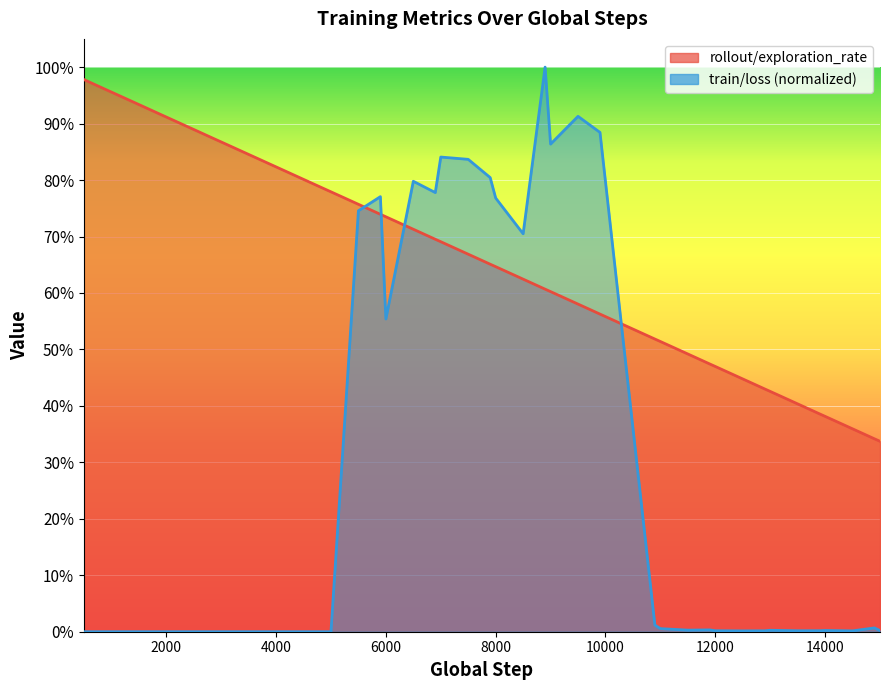

Which series ends up on top after the final intersection of rollout/exploration_rate and train/loss?

rollout/exploration_rate